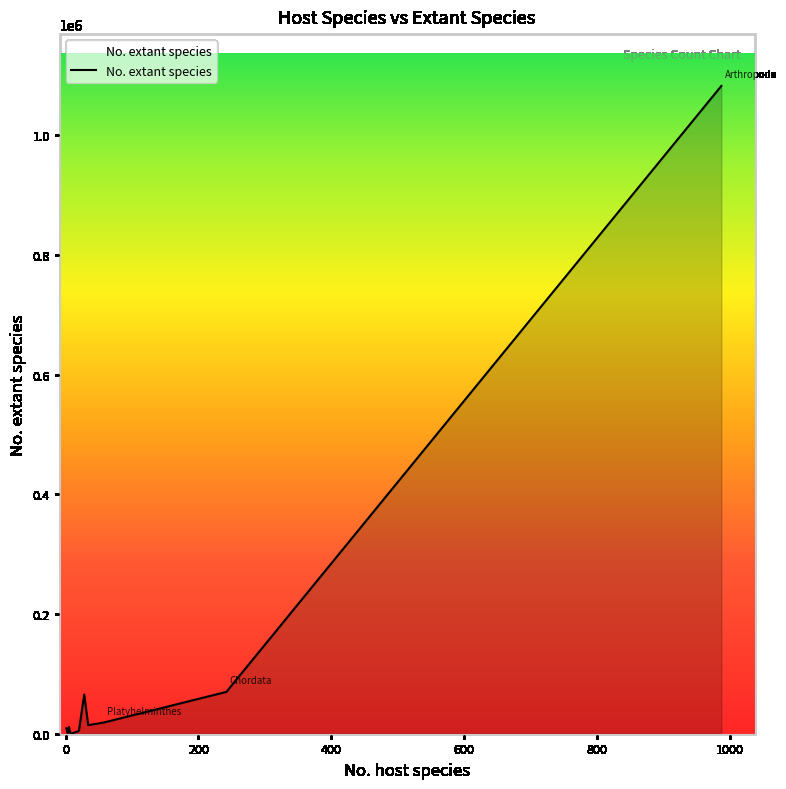

Reading right to left, list all the values displayed in this chart.

9092	8613	48	5000	1330	2014	11151	5434	3455	65442	14399	18616	69913	1082297